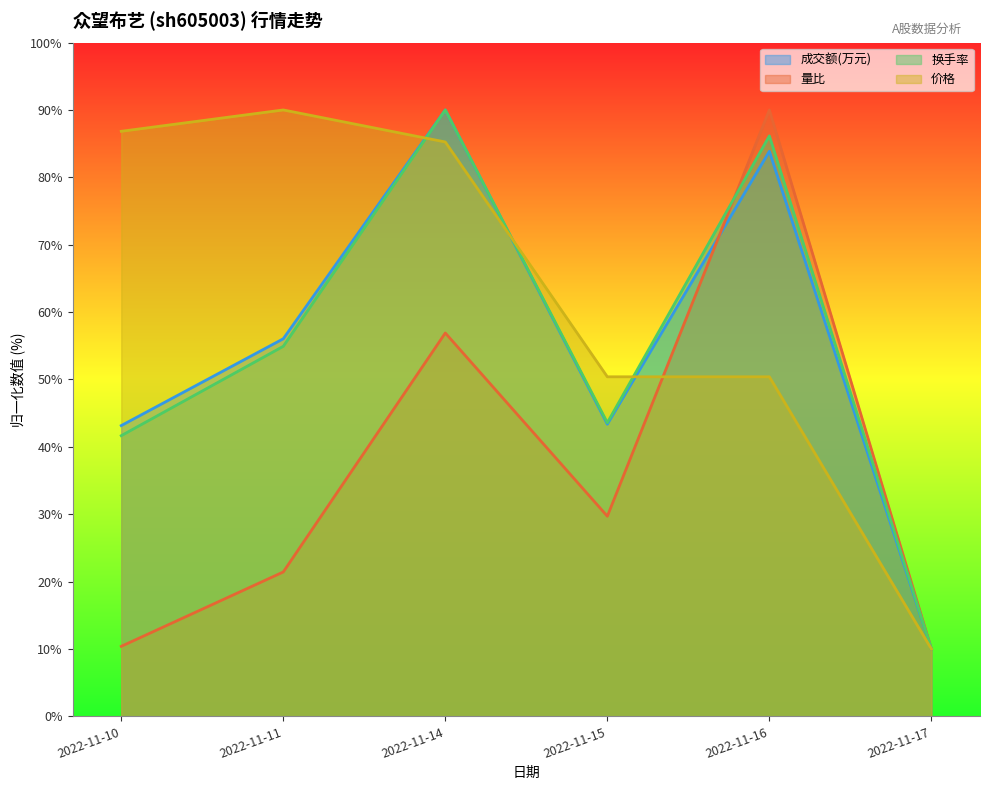

Which series ends up on top after the final intersection of 价格 and 量比?

量比